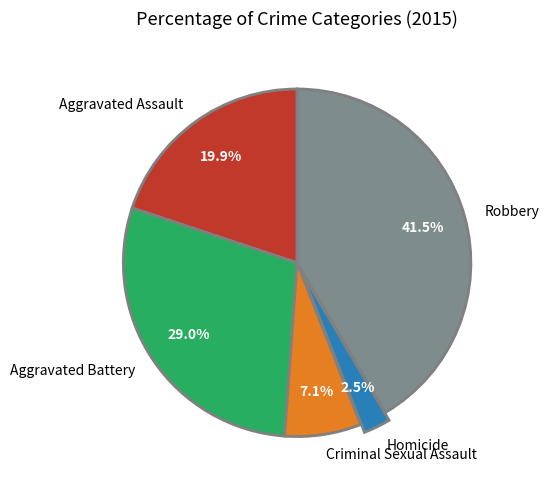

The Criminal Sexual Assault slice represents 7% of the pie. True or false?

True